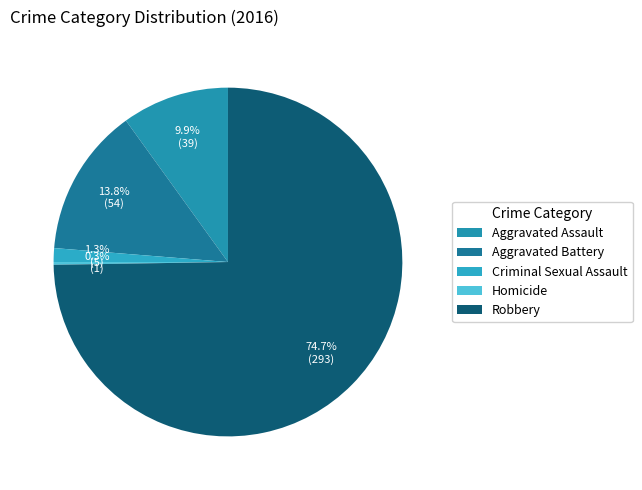

Is it true that Criminal Sexual Assault is 1% of the pie?

True